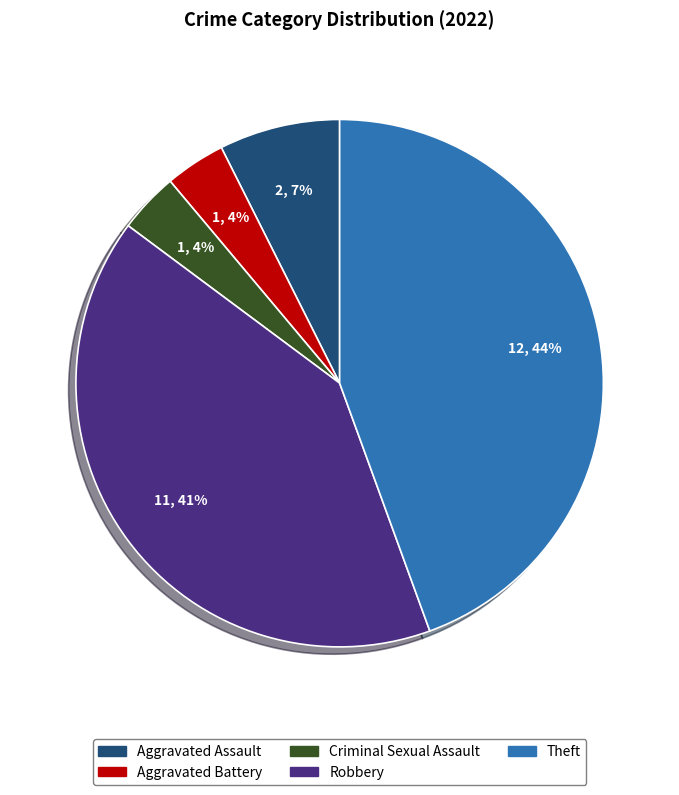

To the nearest percent, what is the average slice percentage?

20%